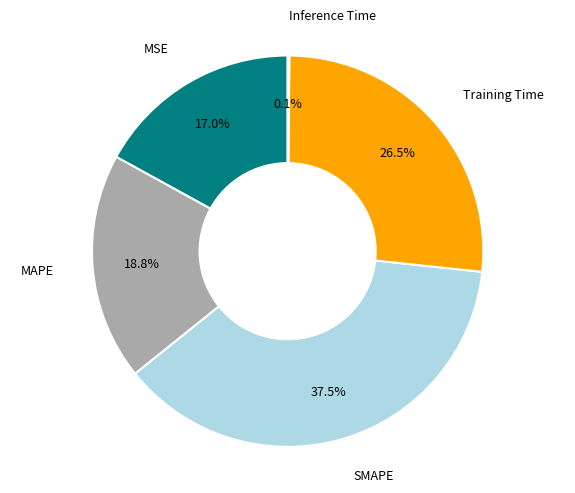

What is the largest slice in the pie chart?

SMAPE